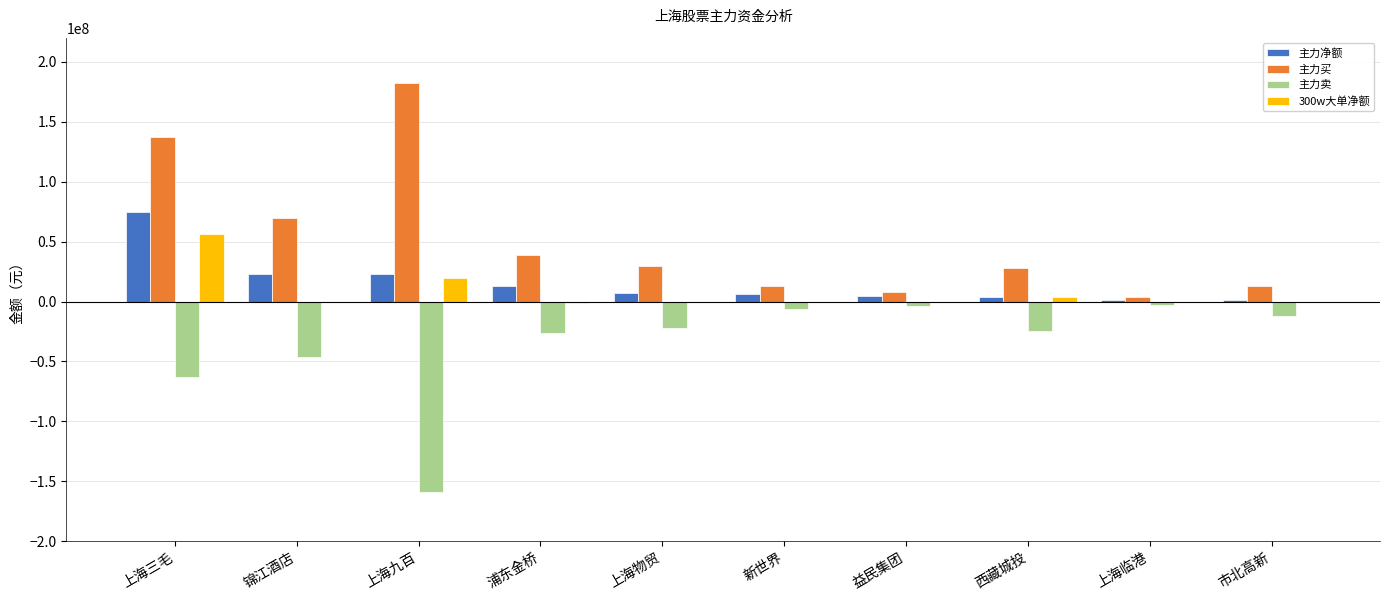

Which series has the largest total across all categories?

主力买